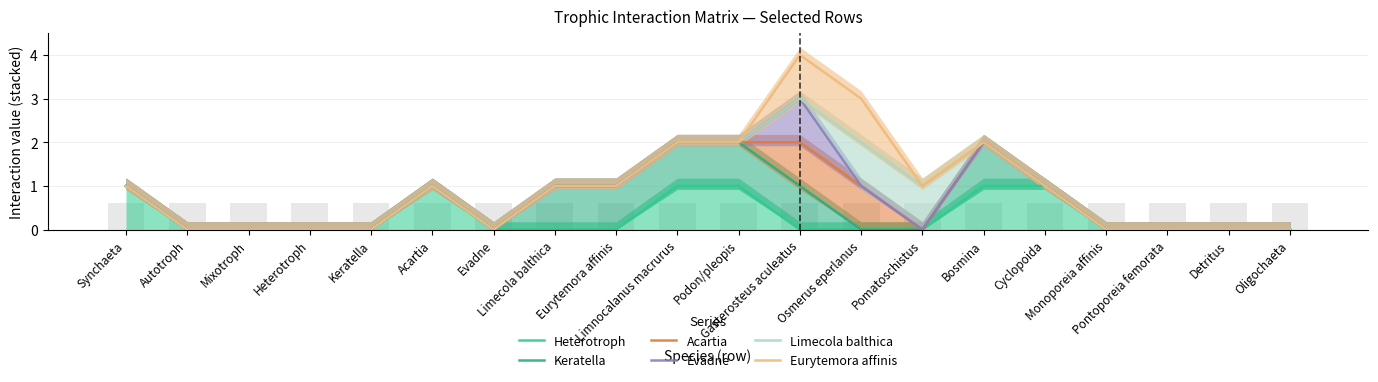

What is the sum of all Evadne values?

15